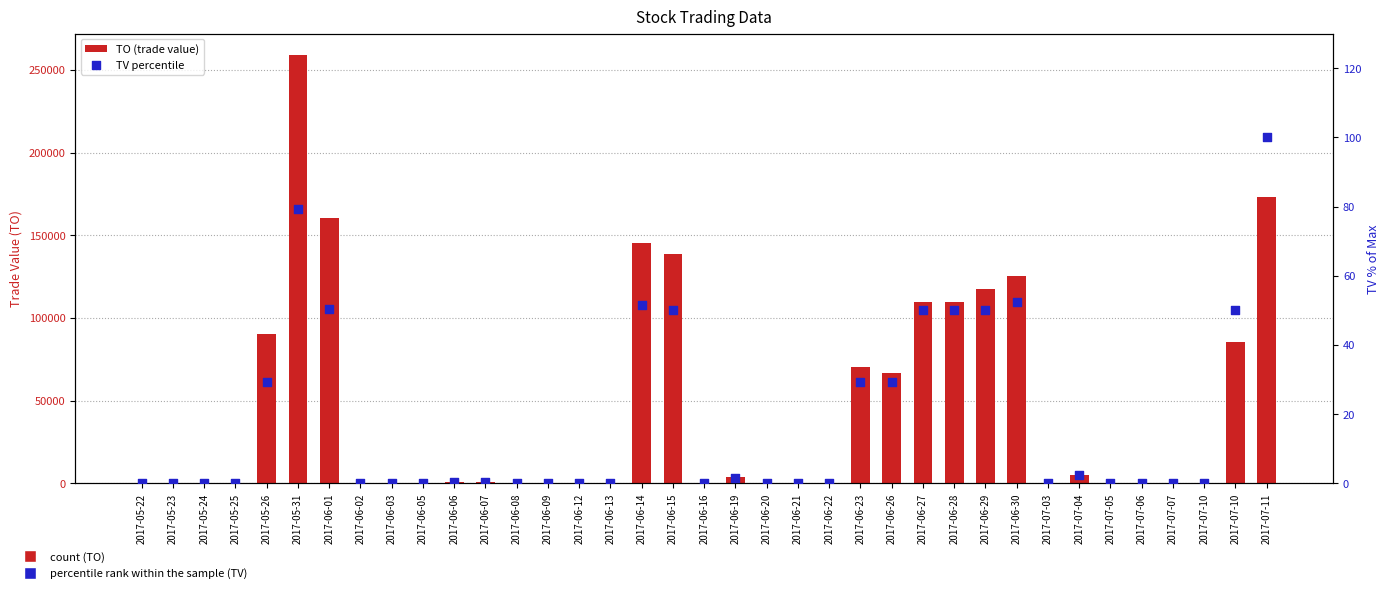

Which series has the largest total across all categories?

TO (trade value)